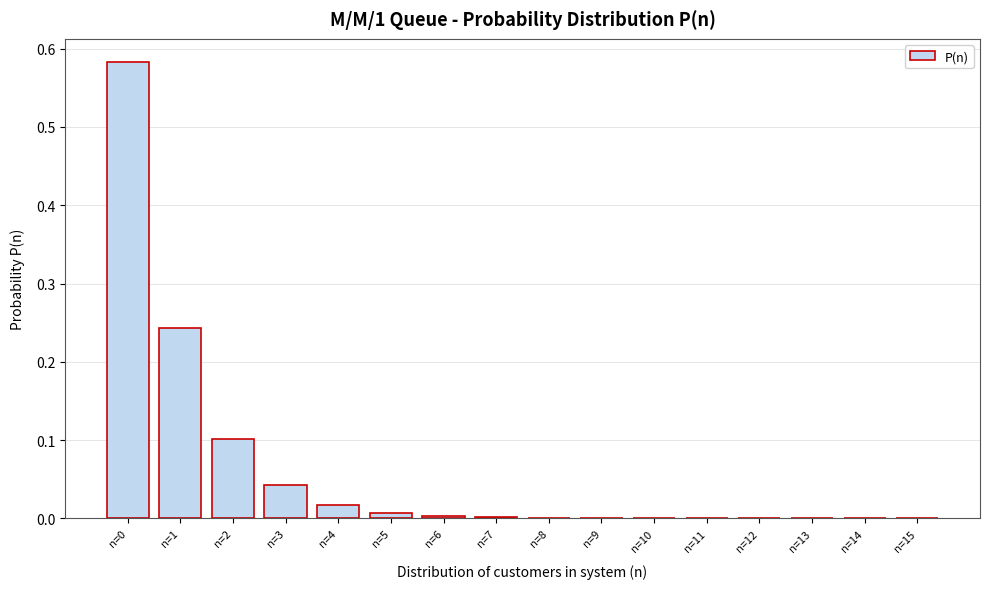

The chart shows a value of 0.0 at n=15. True or false?

True